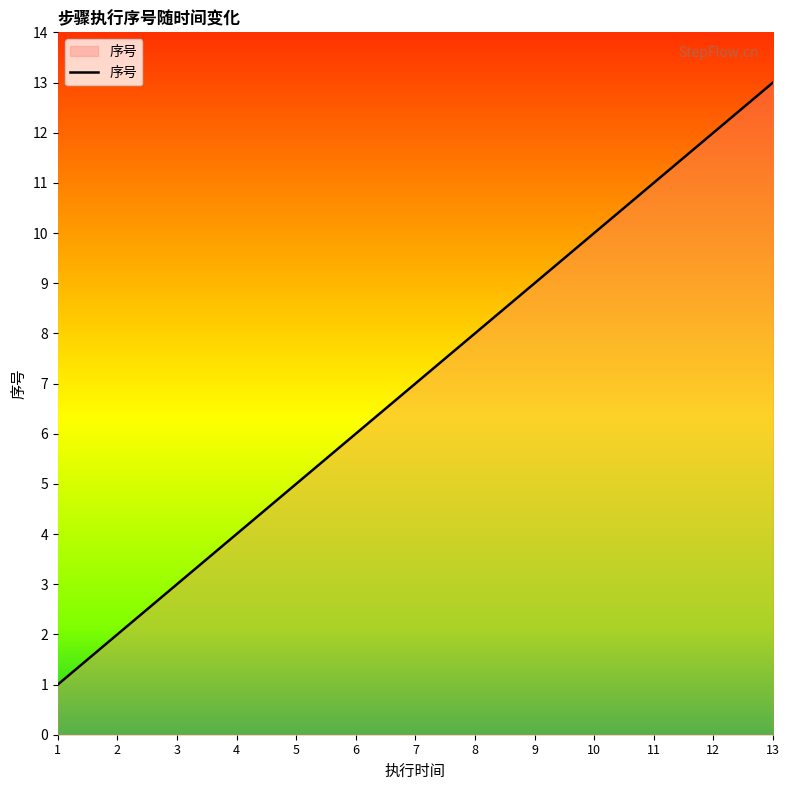

List the labels in order of value, largest first.

13, 12, 11, 10, 9, 8, 7, 6, 5, 4, 3, 2, 1